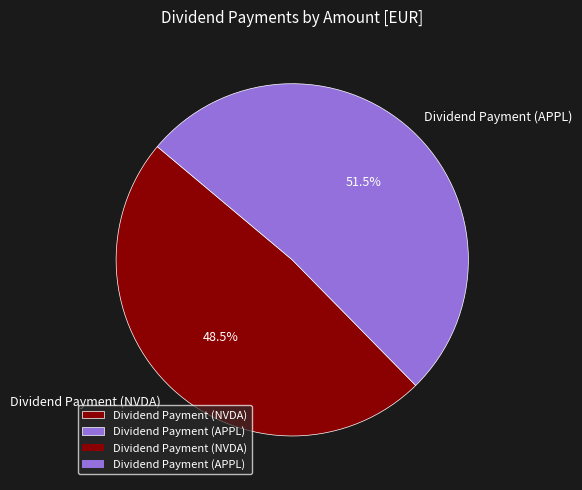

Does Dividend Payment (NVDA) account for over 50% of the chart?

No